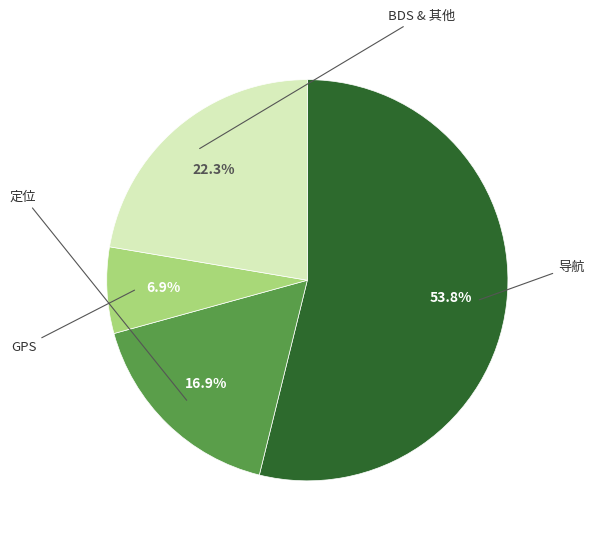

Count the number of slices in the pie.

4